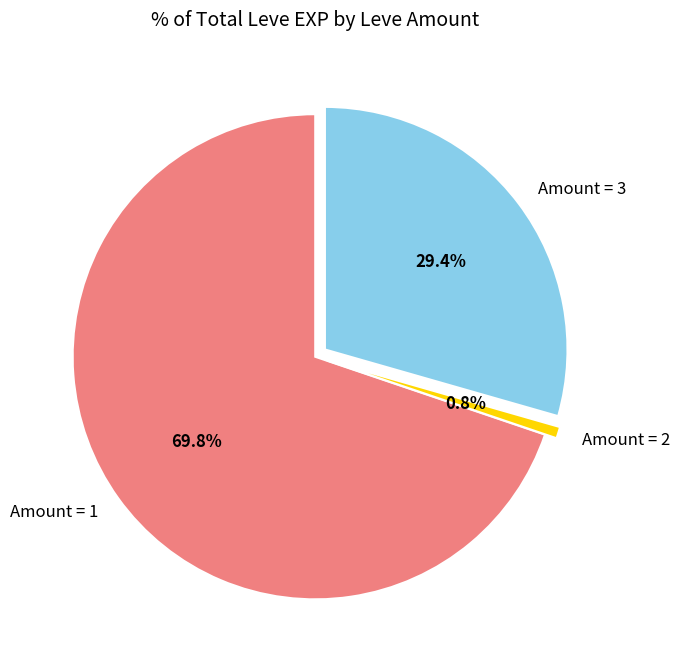

Between Amount = 1 and Amount = 3, which is larger?

Amount = 1